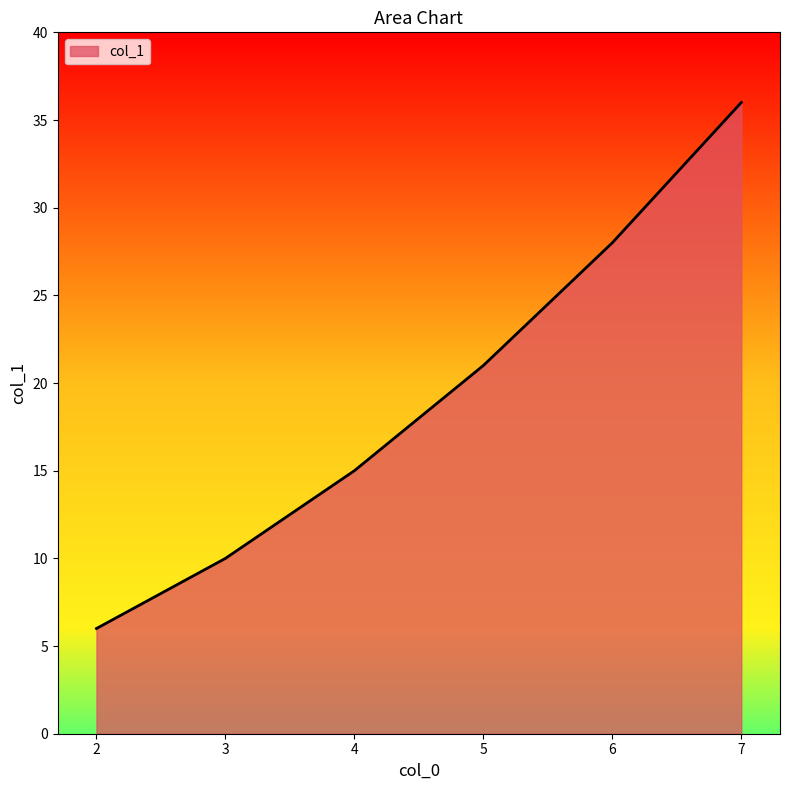

What is the sum of all values?

116